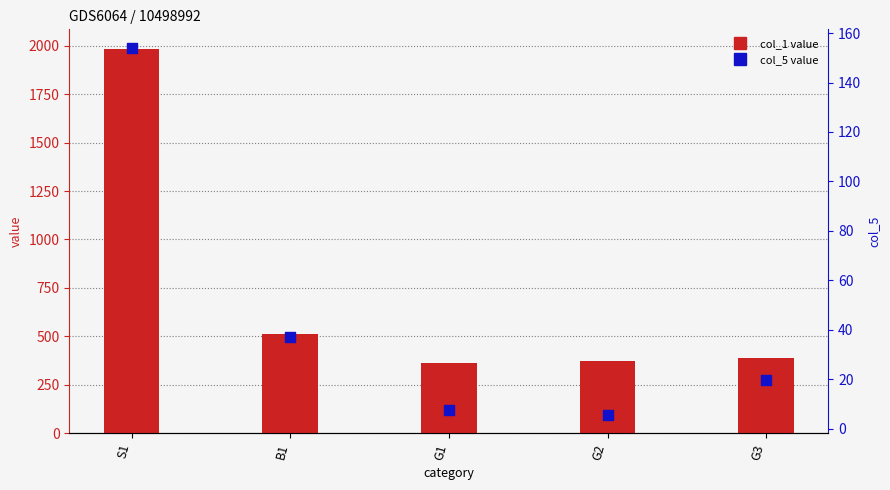

Which series has the widest spread of Y values?

col_1 value